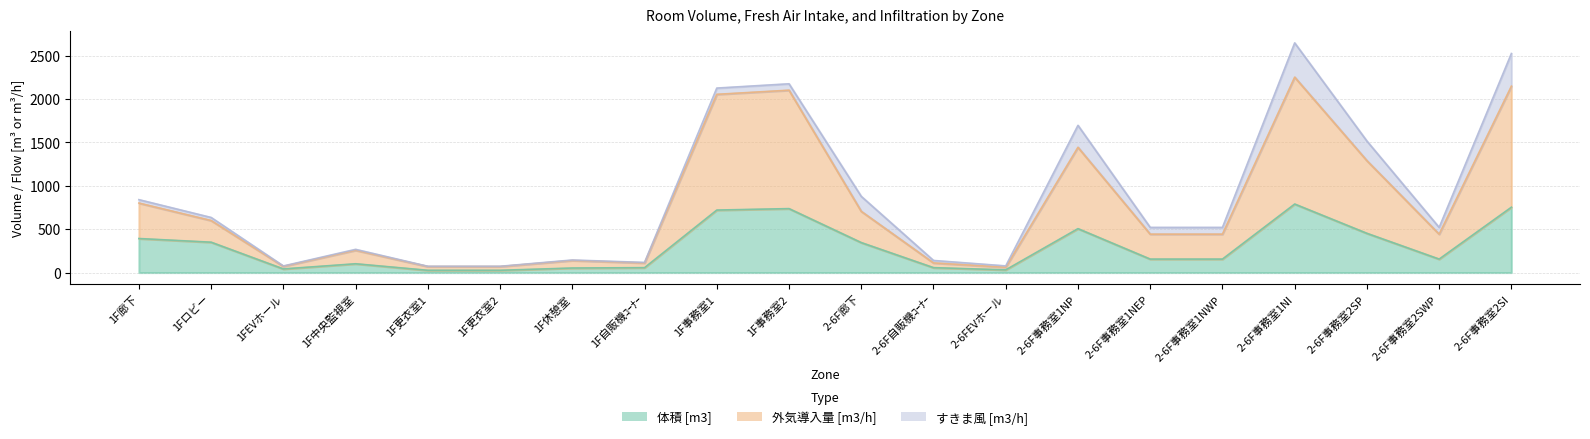

What position from the right is 2-6F事務室1NP?

7